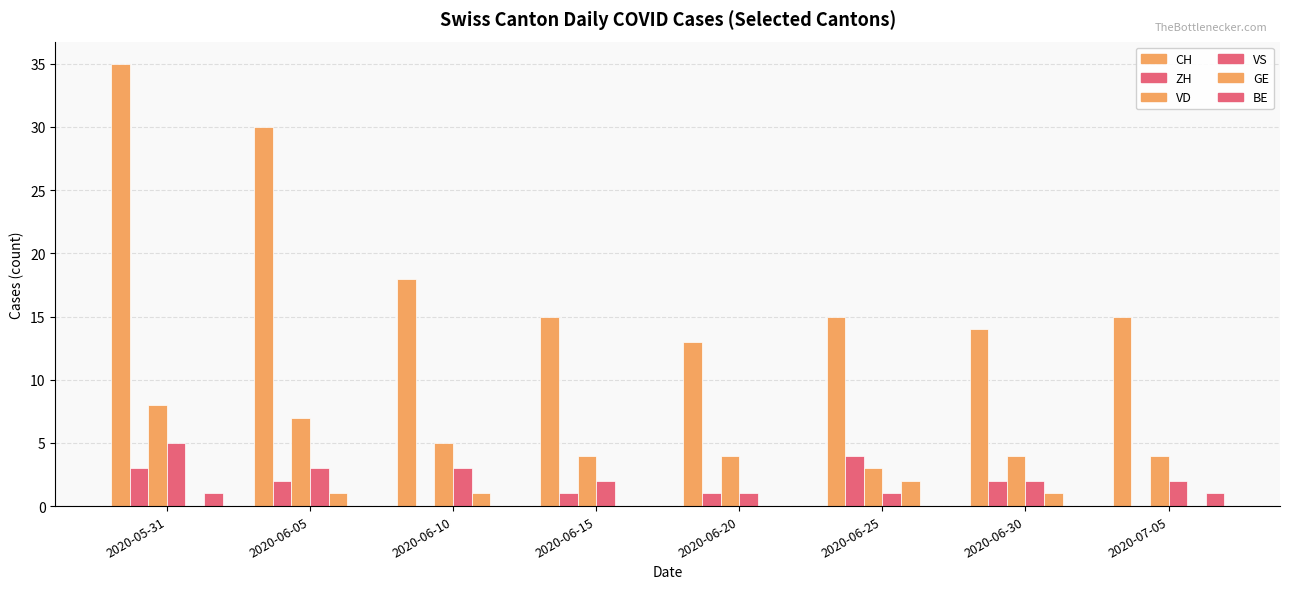

The value of VD at 2020-06-10 is 3. True or false?

False